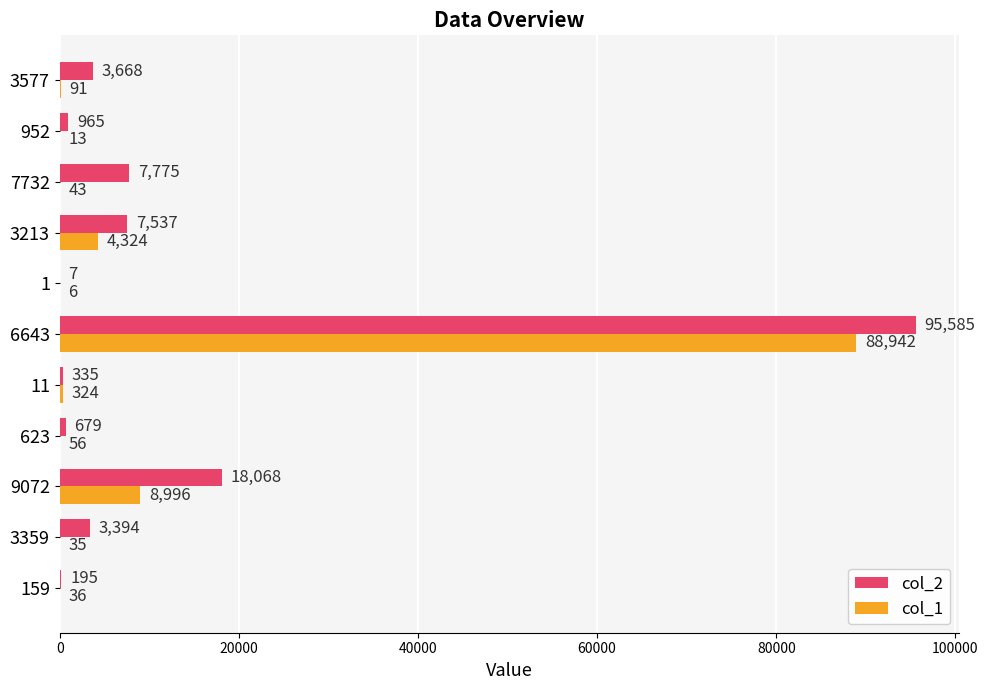

True or false: col_2 has a value of 2588 at 7732.

False